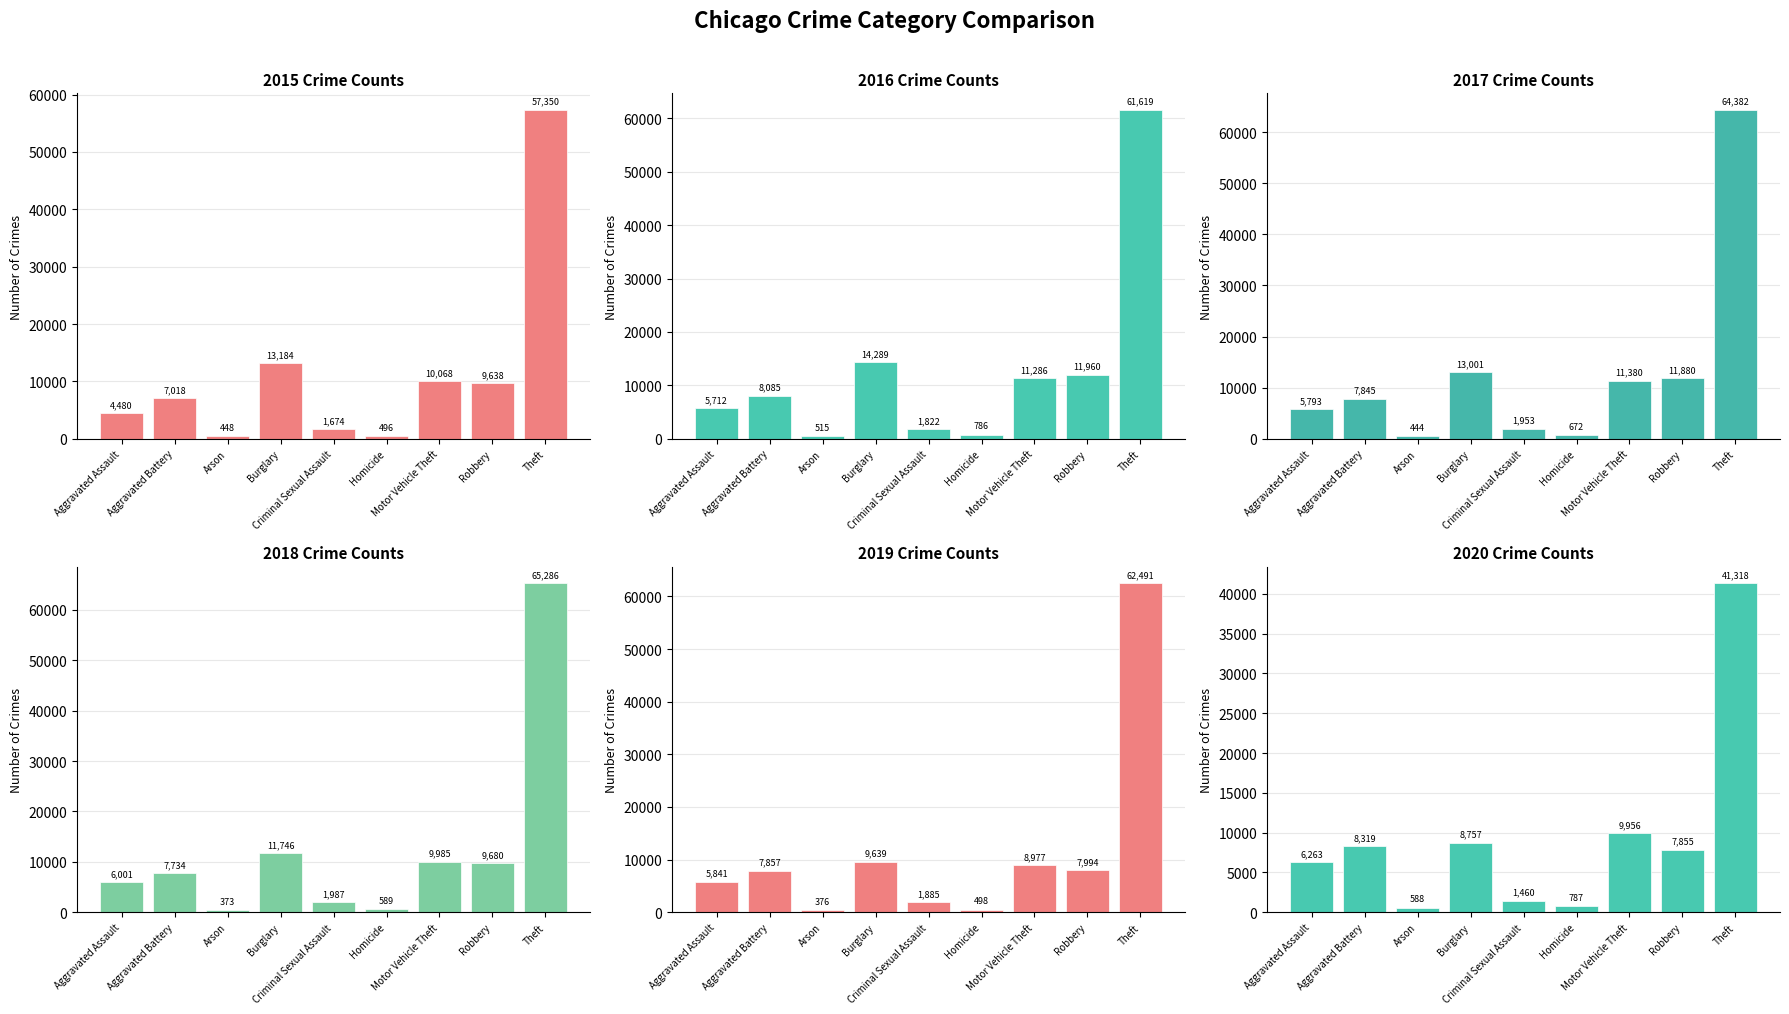

Reading left to right, list all the values displayed in this chart.

2015: Aggravated Assault=4480	Aggravated Battery=7018	Arson=448	Burglary=13184	Criminal Sexual Assault=1674	Homicide=496	Motor Vehicle Theft=10068	Robbery=9638	Theft=57350
2016: Aggravated Assault=5712	Aggravated Battery=8085	Arson=515	Burglary=14289	Criminal Sexual Assault=1822	Homicide=786	Motor Vehicle Theft=11286	Robbery=11960	Theft=61619
2017: Aggravated Assault=5793	Aggravated Battery=7845	Arson=444	Burglary=13001	Criminal Sexual Assault=1953	Homicide=672	Motor Vehicle Theft=11380	Robbery=11880	Theft=64382
2018: Aggravated Assault=6001	Aggravated Battery=7734	Arson=373	Burglary=11746	Criminal Sexual Assault=1987	Homicide=589	Motor Vehicle Theft=9985	Robbery=9680	Theft=65286
2019: Aggravated Assault=5841	Aggravated Battery=7857	Arson=376	Burglary=9639	Criminal Sexual Assault=1885	Homicide=498	Motor Vehicle Theft=8977	Robbery=7994	Theft=62491
2020: Aggravated Assault=6263	Aggravated Battery=8319	Arson=588	Burglary=8757	Criminal Sexual Assault=1460	Homicide=787	Motor Vehicle Theft=9956	Robbery=7855	Theft=41318